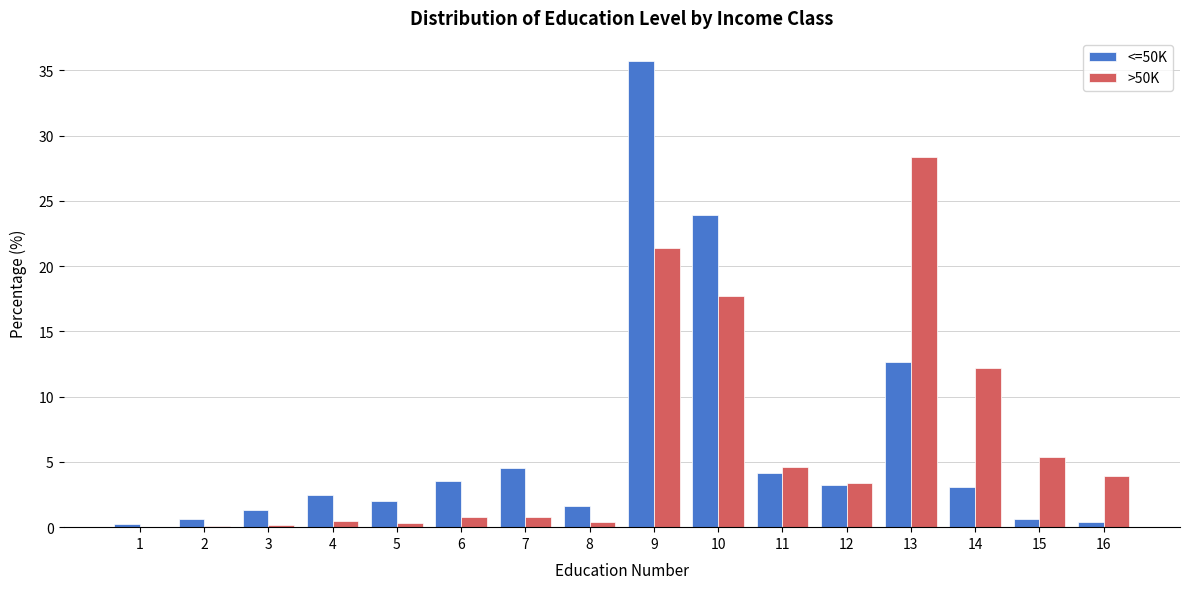

The >50K series shows 6.1 at 10. True or false?

False